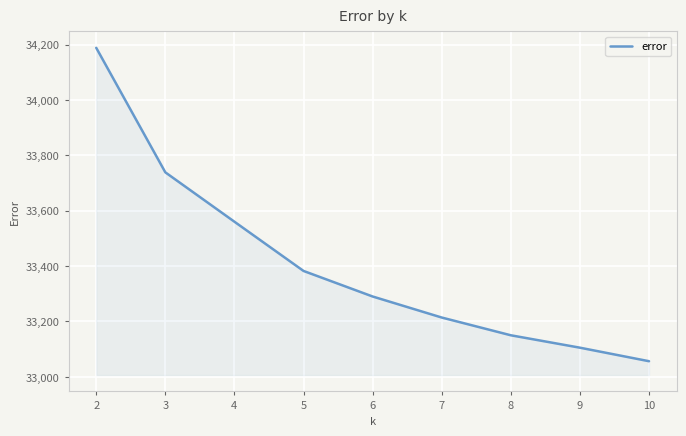

Where does the data first go above 33290?

2